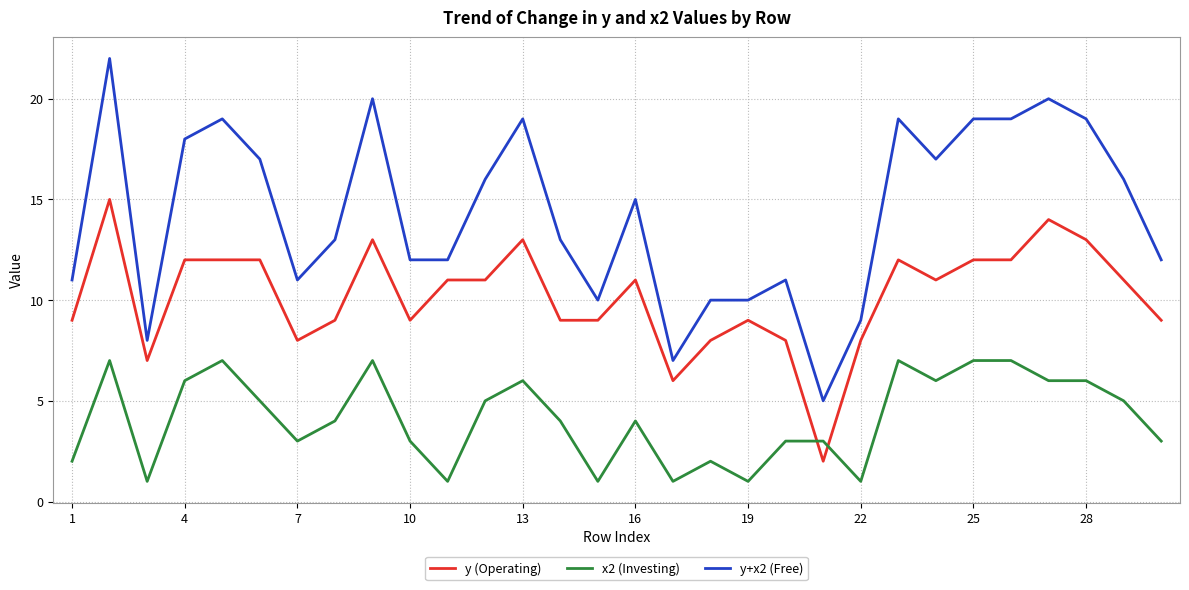

True or false: y+x2 (Free) and x2 (Investing) cross at least once.

False